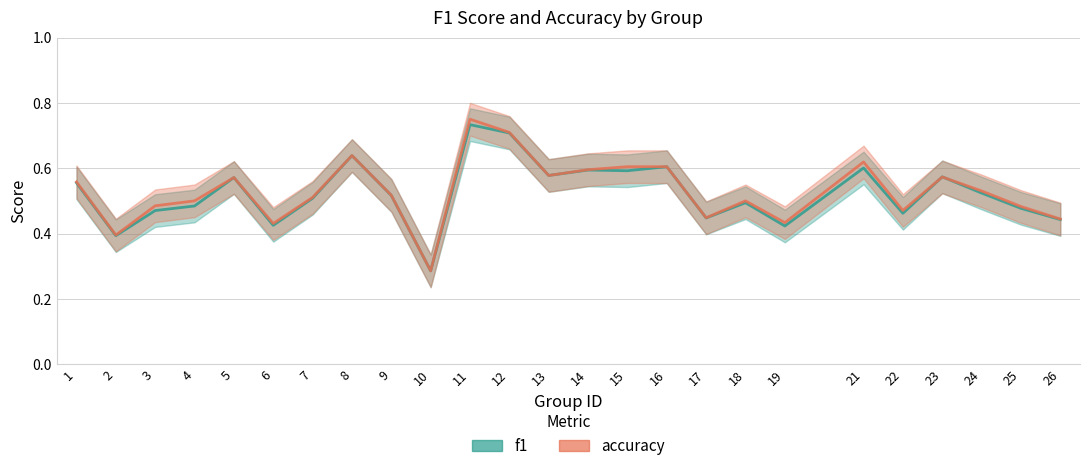

Which category has the lowest value in the f1 series?

10